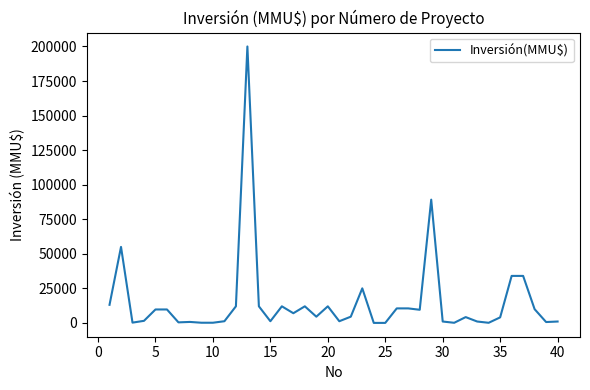

What is the maximum value shown in the chart?

200000